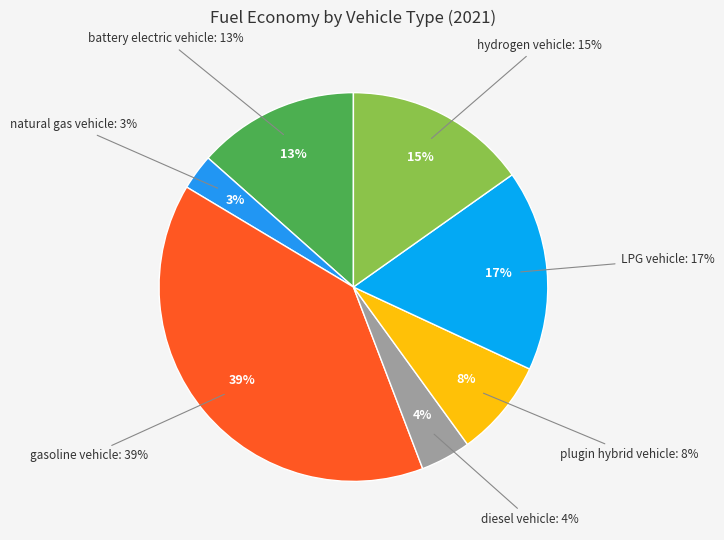

What percentage is NOT represented by hydrogen vehicle?

84.8%